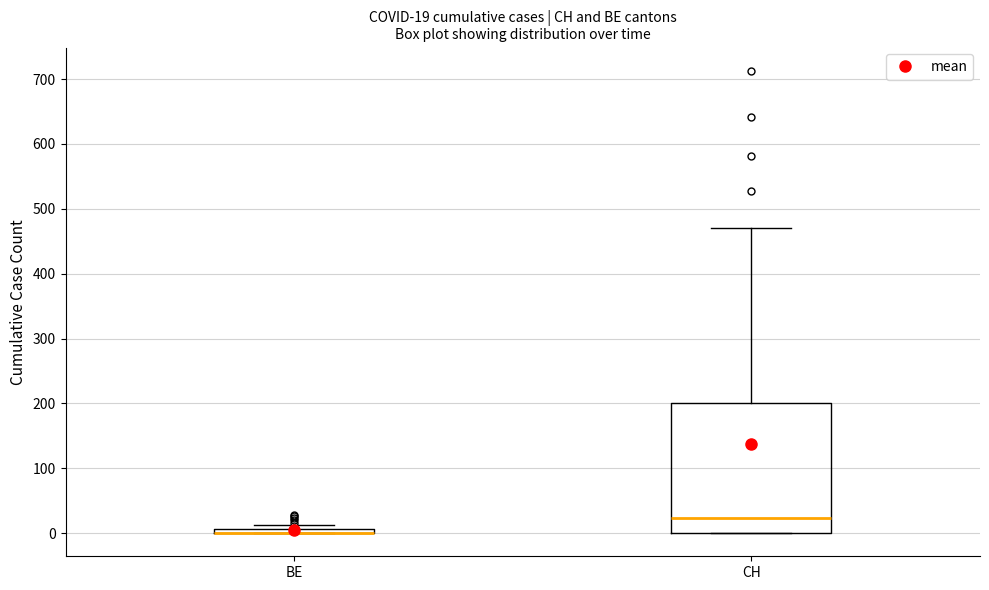

Which box is the tallest, from its lower edge to its upper edge?

CH